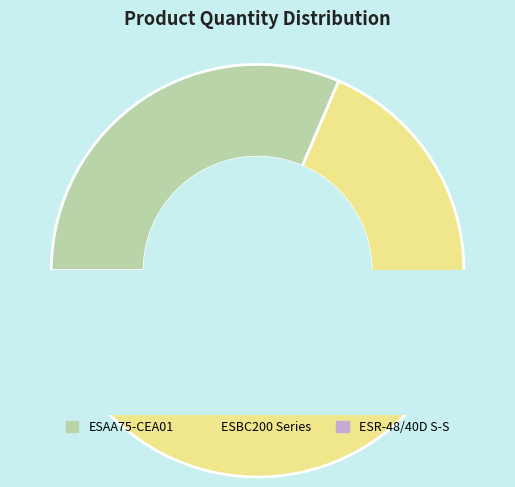

Is it true that ESR-48/40D S-S is 0% of the pie?

True